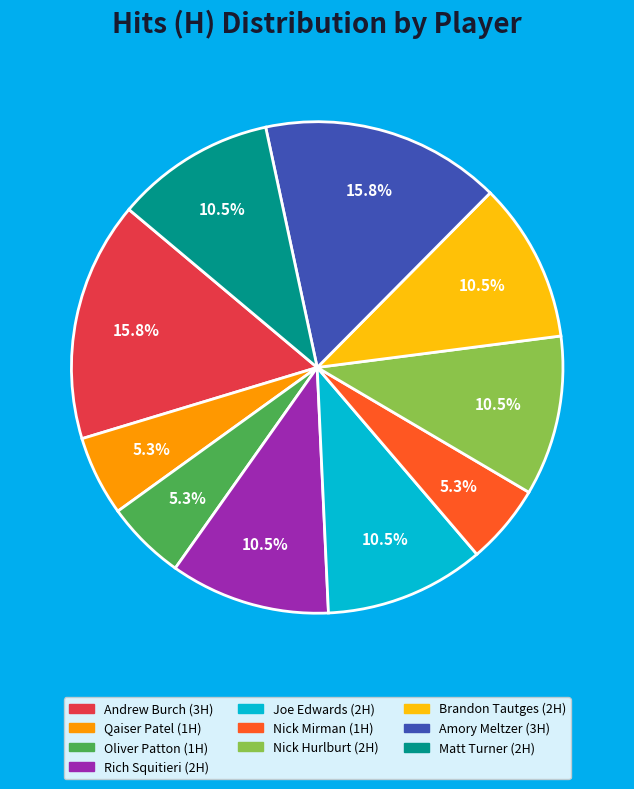

Is there any slice that represents more than half of the pie?

No